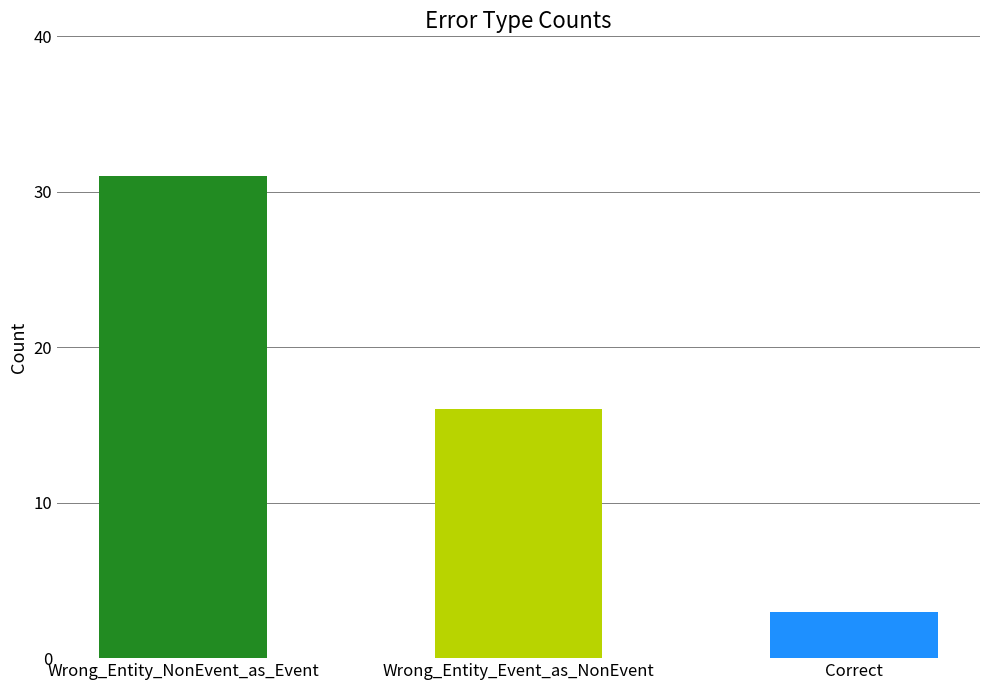

What is the difference between the values at Wrong_Entity_NonEvent_as_Event and Wrong_Entity_Event_as_NonEvent?

15